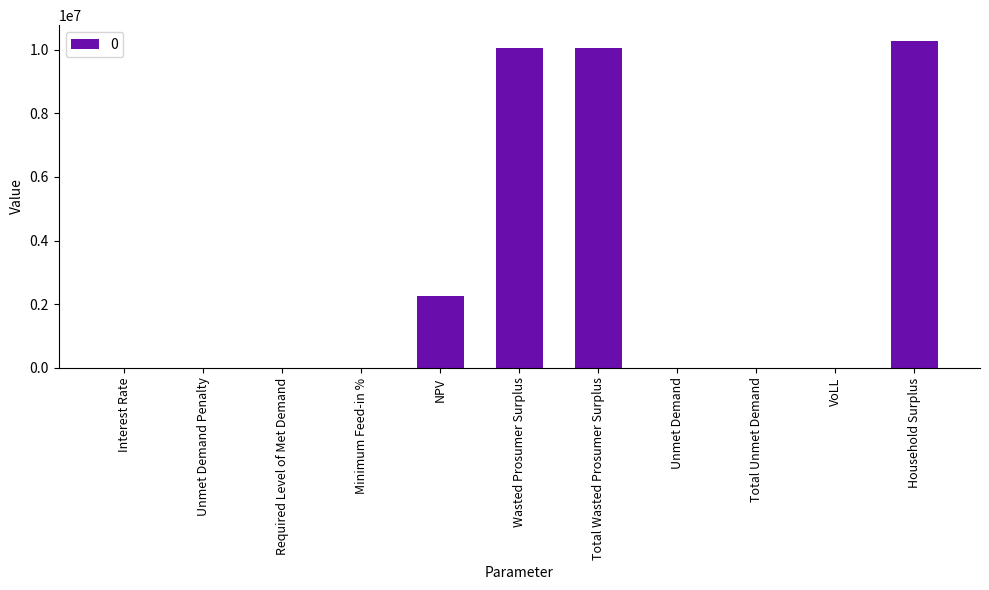

At which label is the value closest to 5130823?

NPV